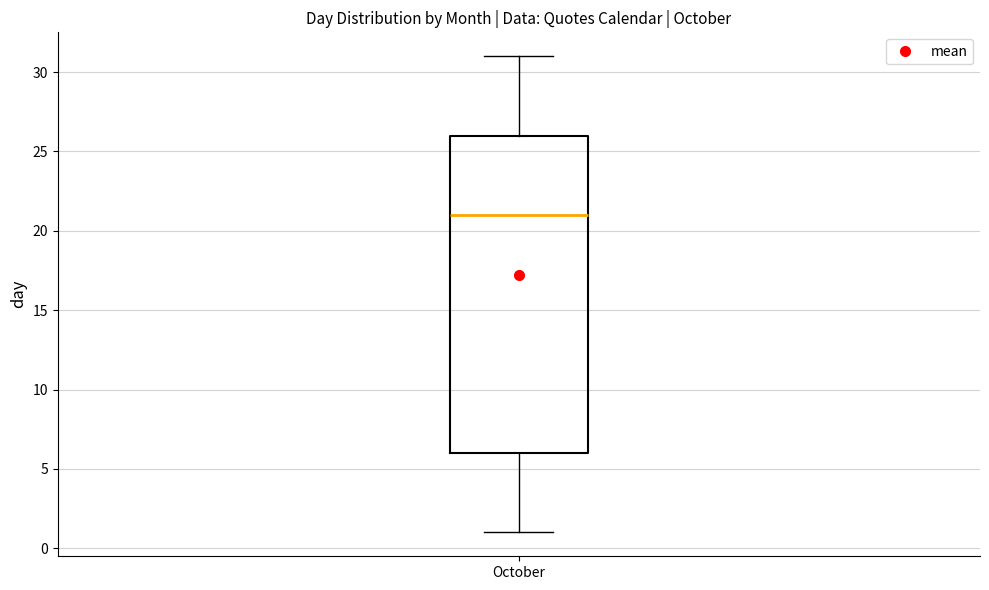

Where does the median line of the box for October sit on the y-axis? The values are not printed on the chart, so give them approximately, as read against the axis.

21